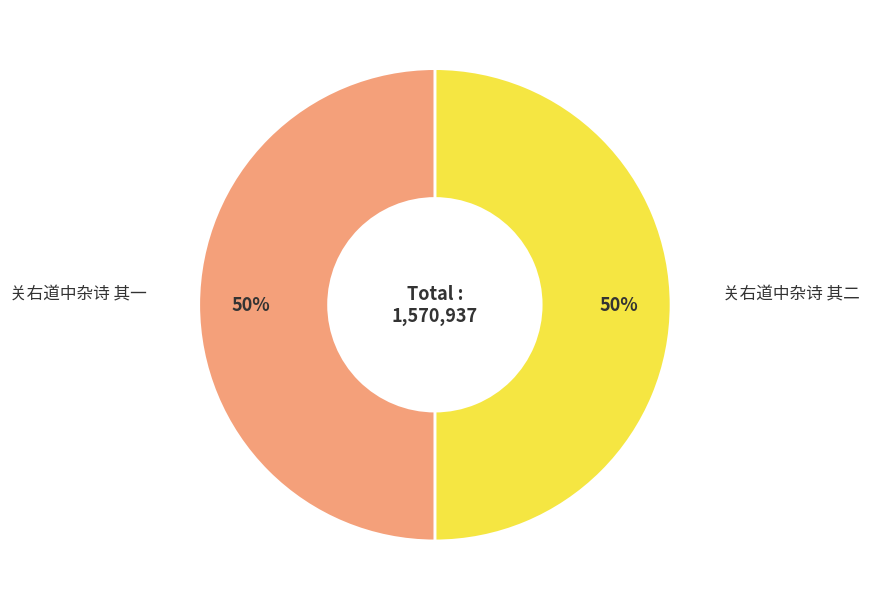

The 关右道中杂诗 其一 slice represents 61% of the pie. True or false?

False